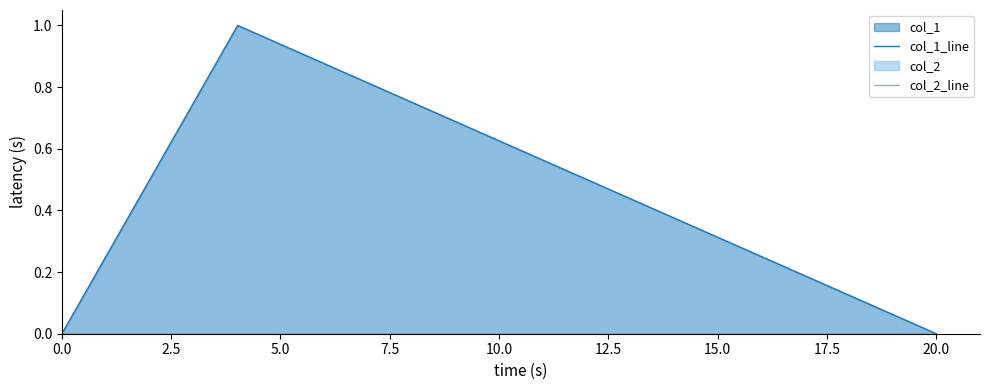

At how many categories does at least one series exceed 0?

1